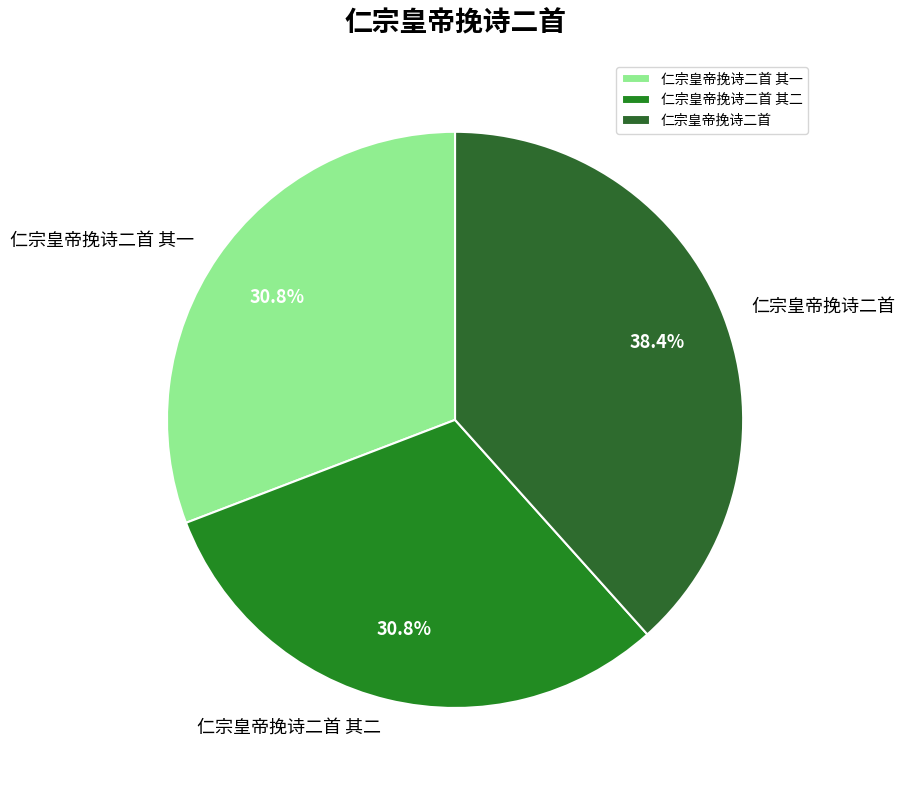

How many segments does this pie chart have?

3